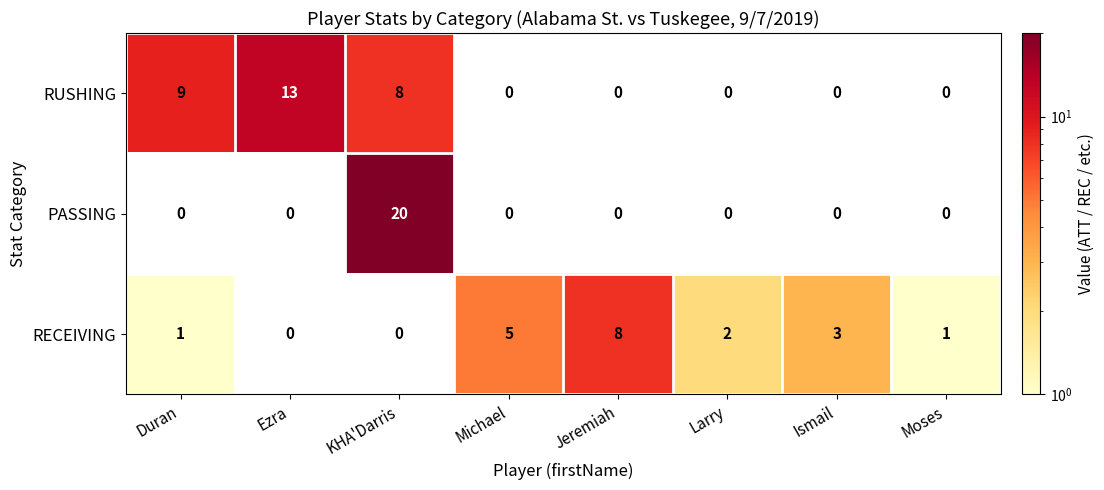

What is the difference between the highest and lowest values at Michael?

5